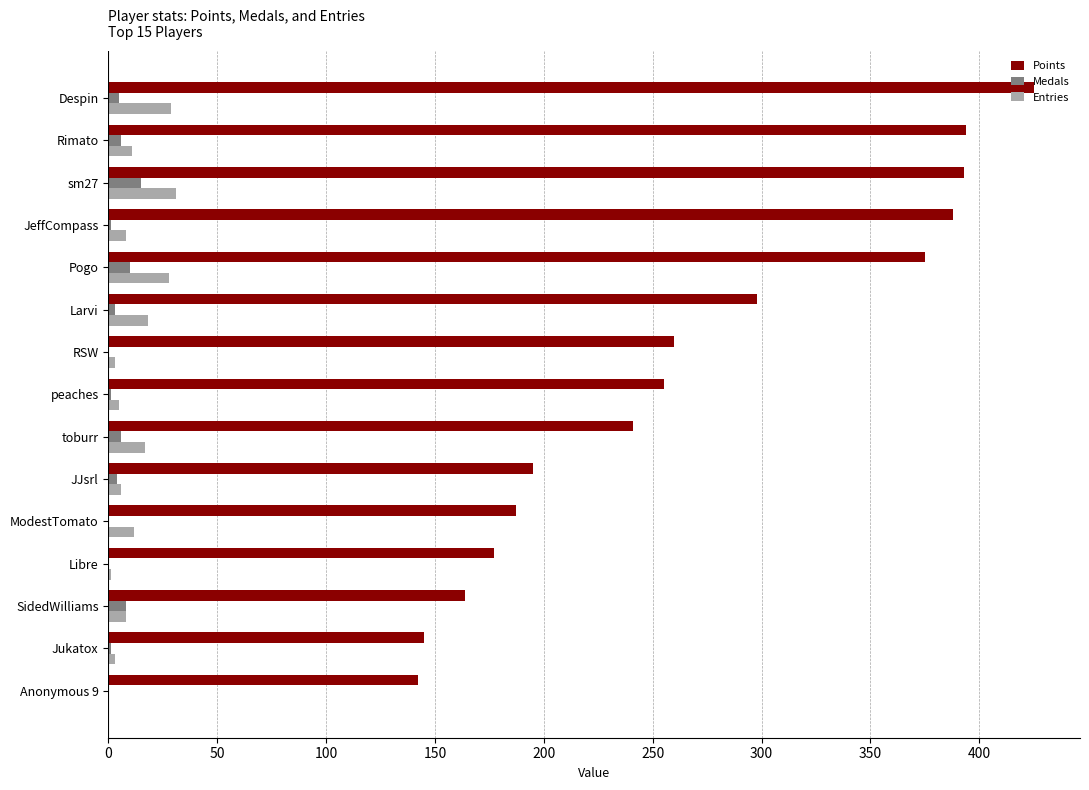

Which series has the largest total across all categories?

Points